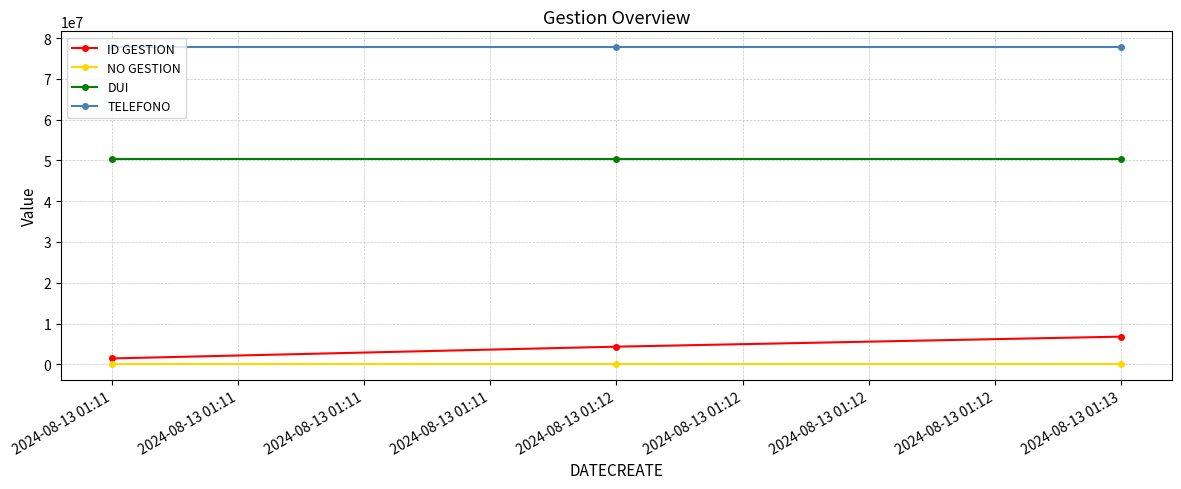

True or false: TELEFONO has a value of 136332735 at 2024-08-13 01:11.

False